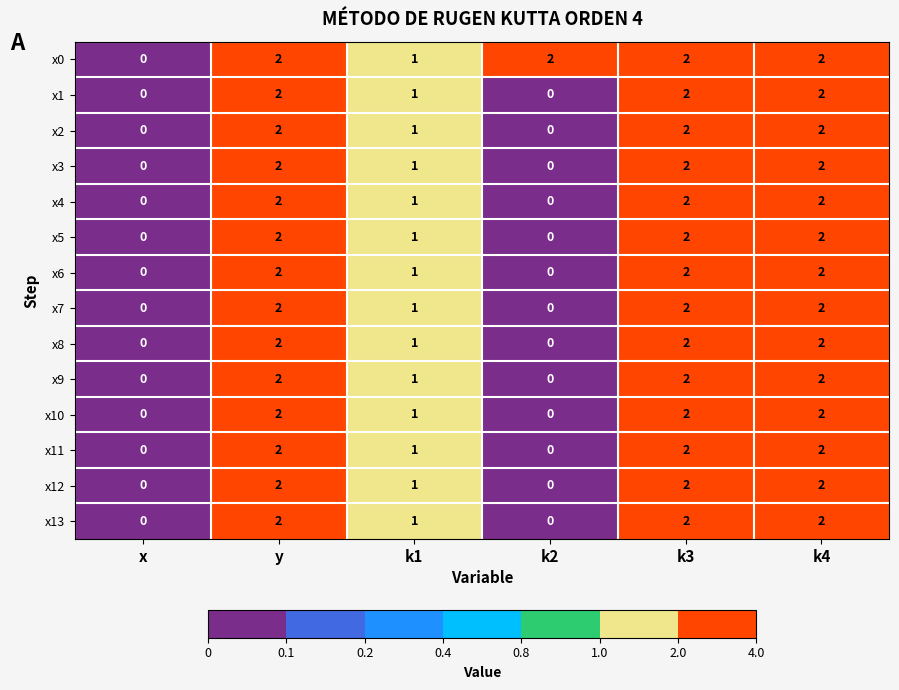

The value of x11 at k2 is 0. True or false?

True